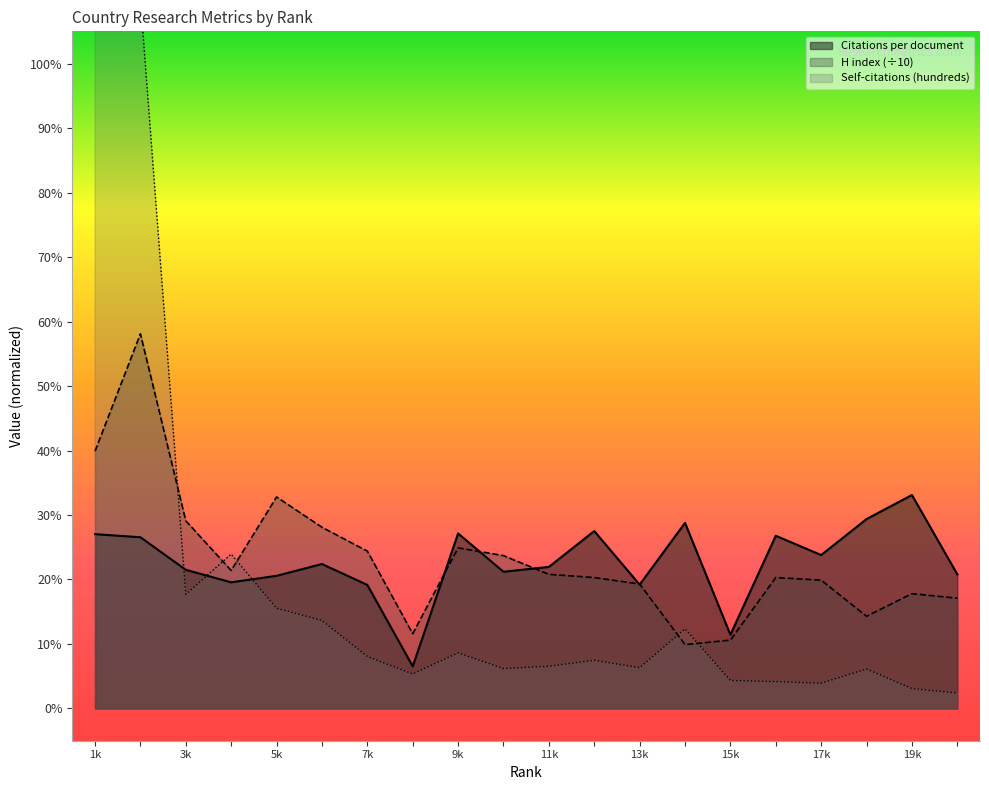

Is it true that Self-citations (hundreds) equals 109.9 at United States?

True